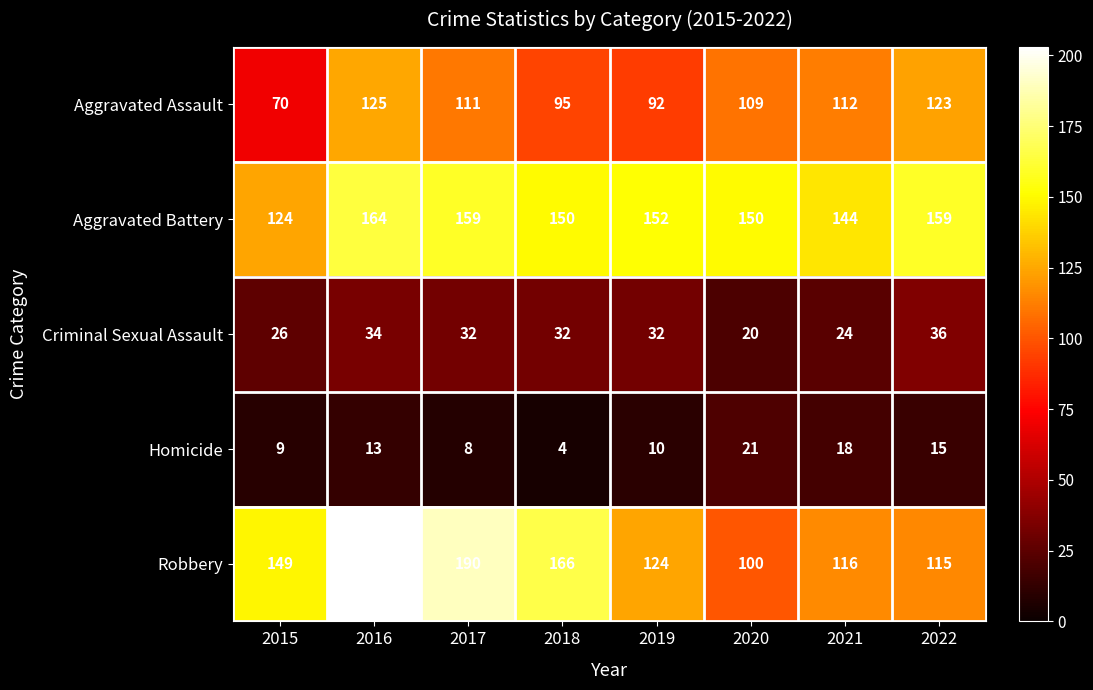

What is the highest value of the Aggravated Battery series?

164